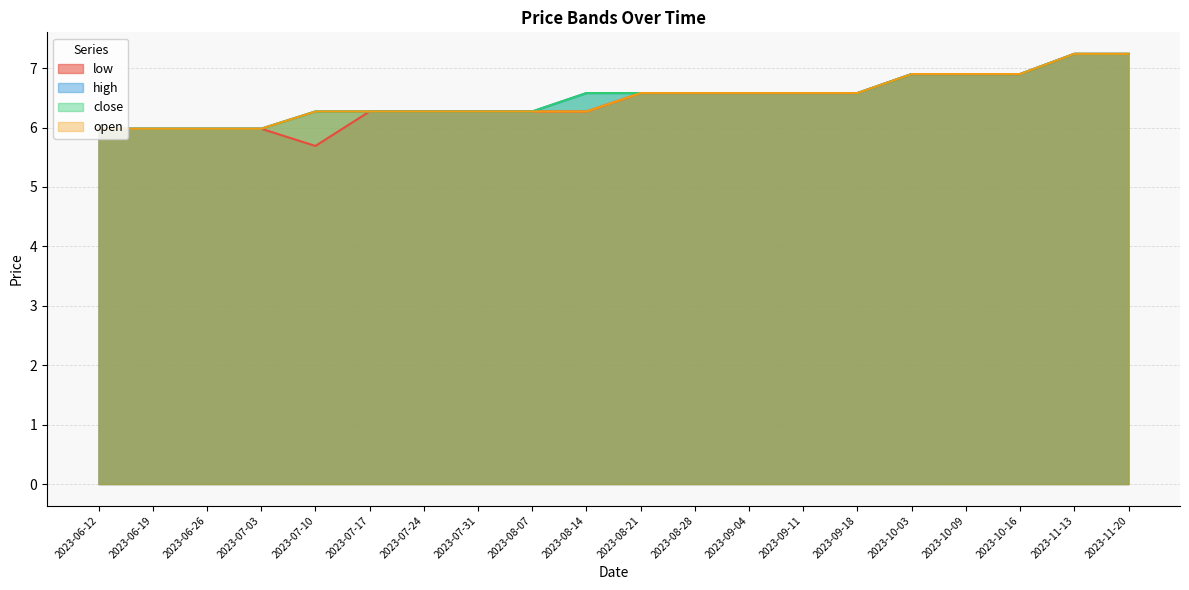

List the series in order of their peak value, highest first.

low, high, close, open